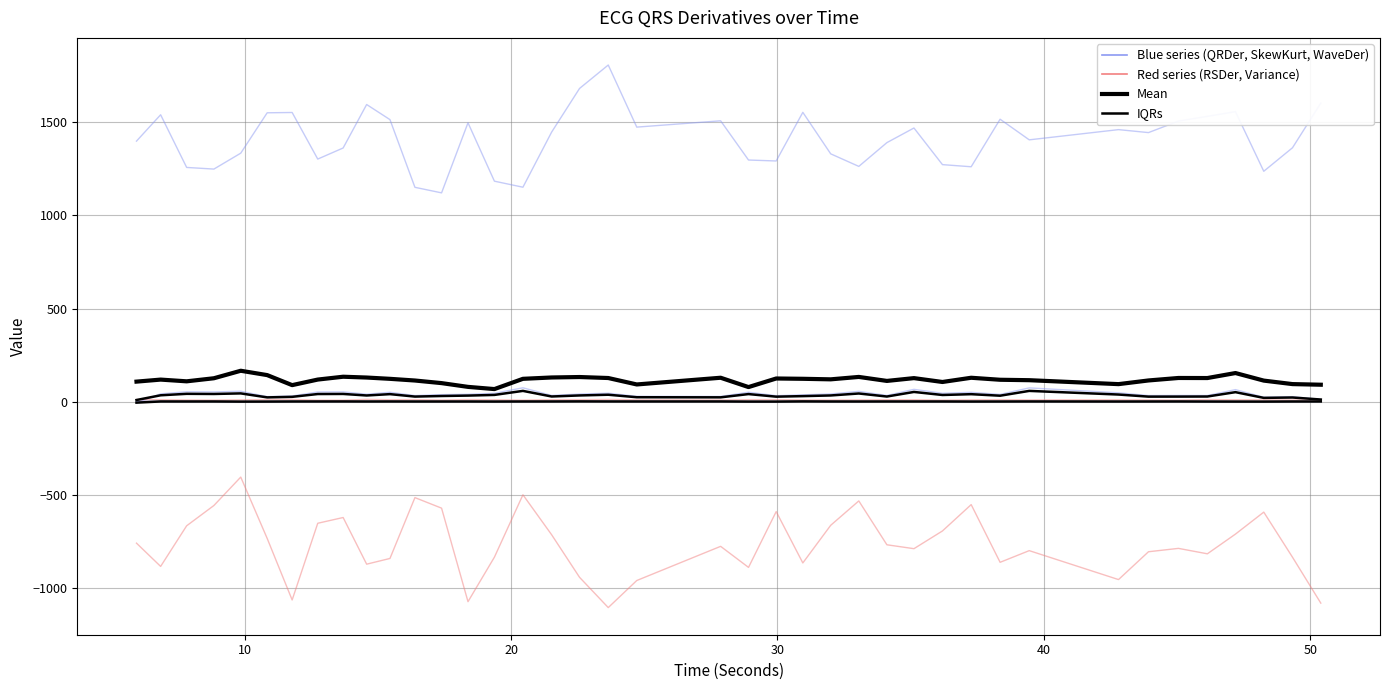

At how many categories does at least one series exceed 546?

40